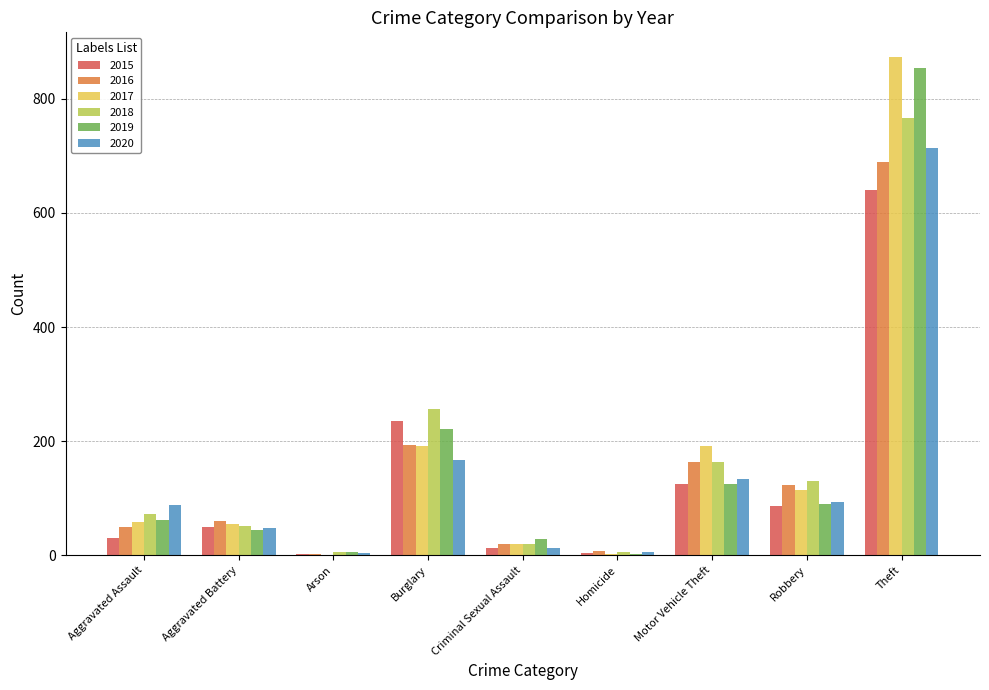

Between Aggravated Assault and Motor Vehicle Theft, which series saw the biggest shift?

2017